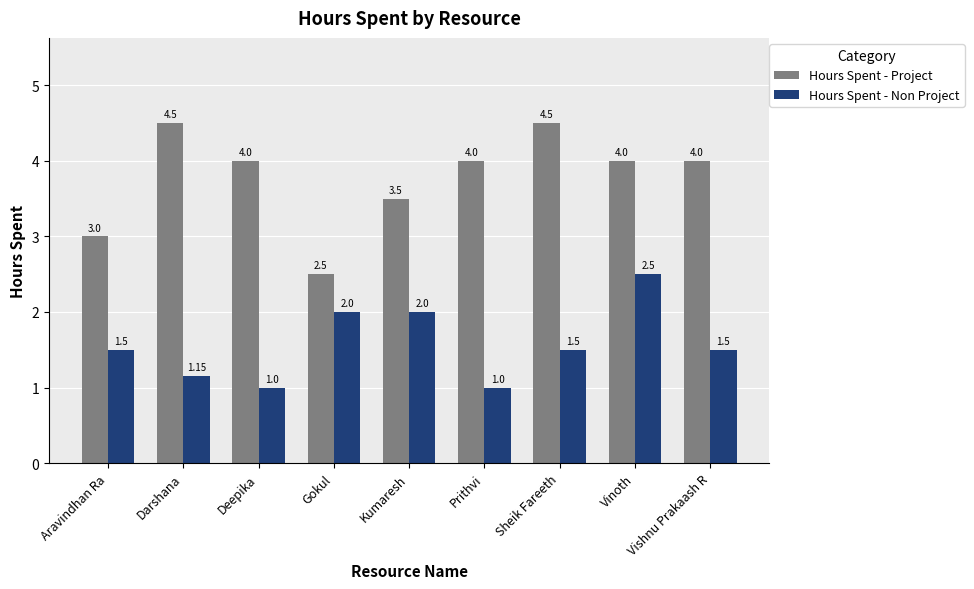

List the series in order of their overall mean, lowest first.

Hours Spent - Non Project, Hours Spent - Project